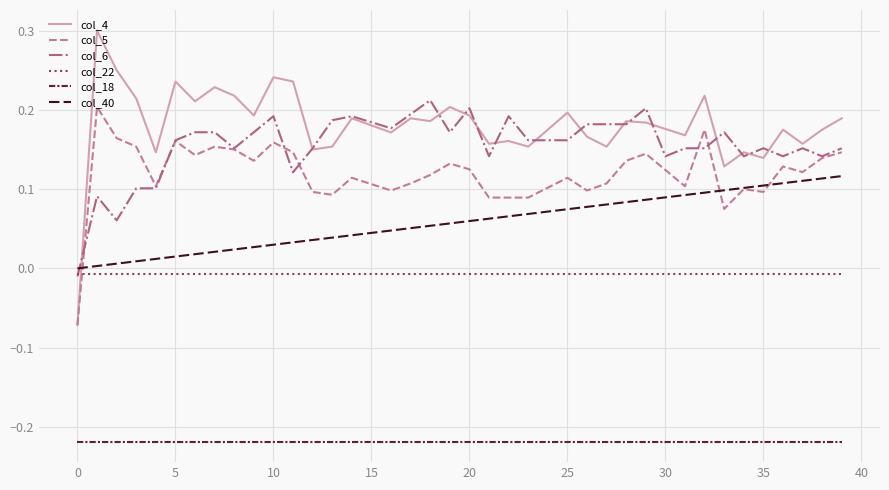

Which series has the largest total across all categories?

col_4